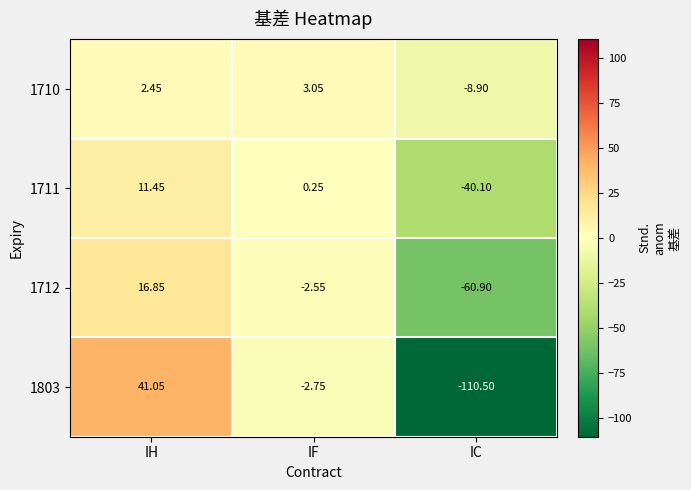

At which label is 1803 closest to -34?

IF